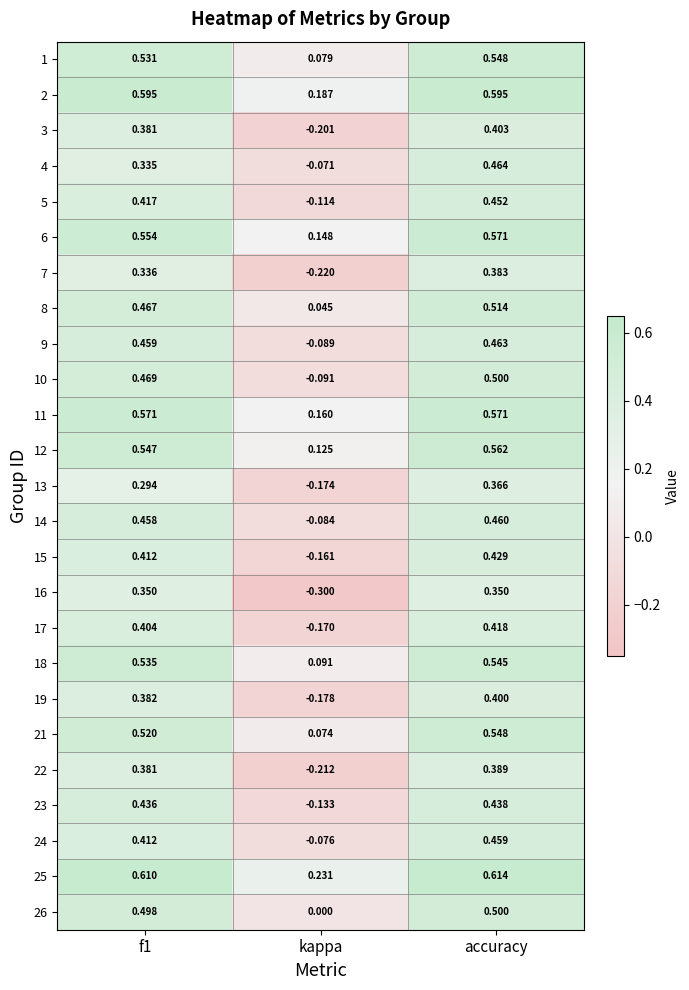

At which category is the sum across all series the highest?

accuracy